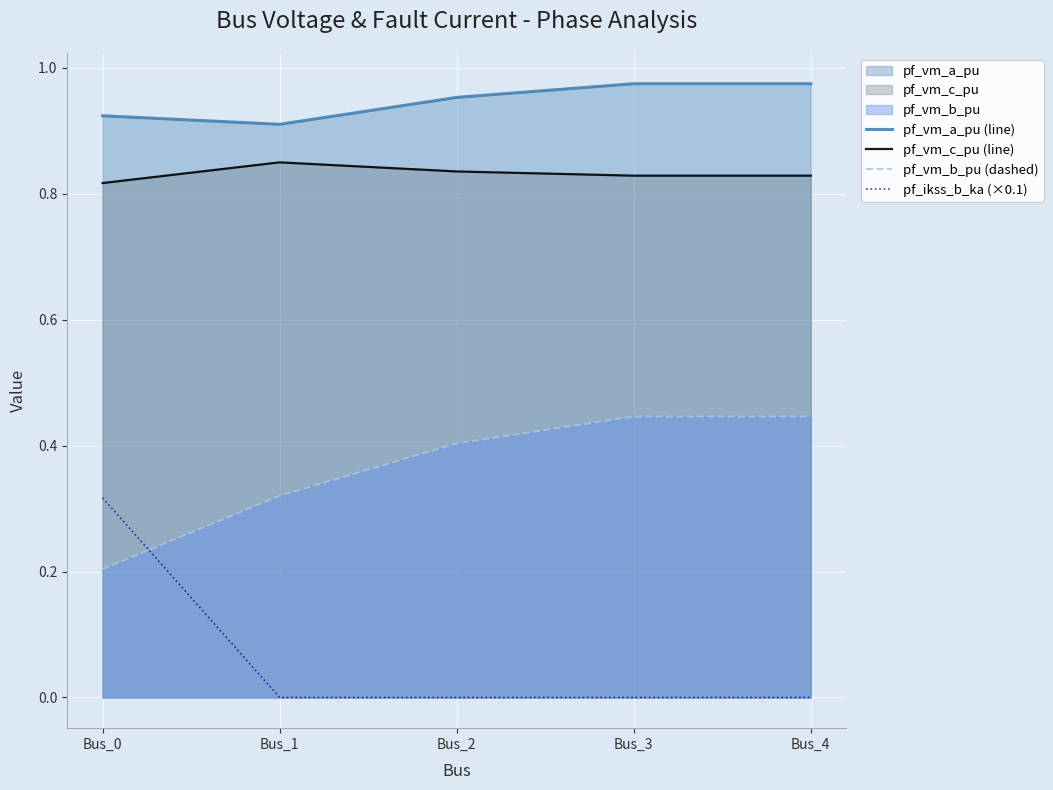

How many distinct data groups are displayed?

4